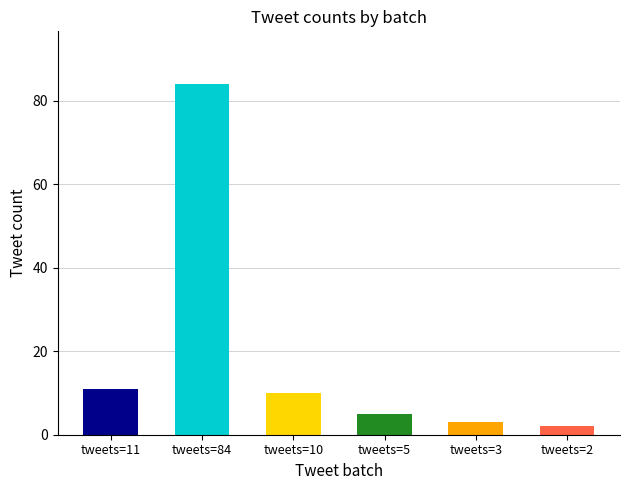

Does the chart contain any negative values?

No